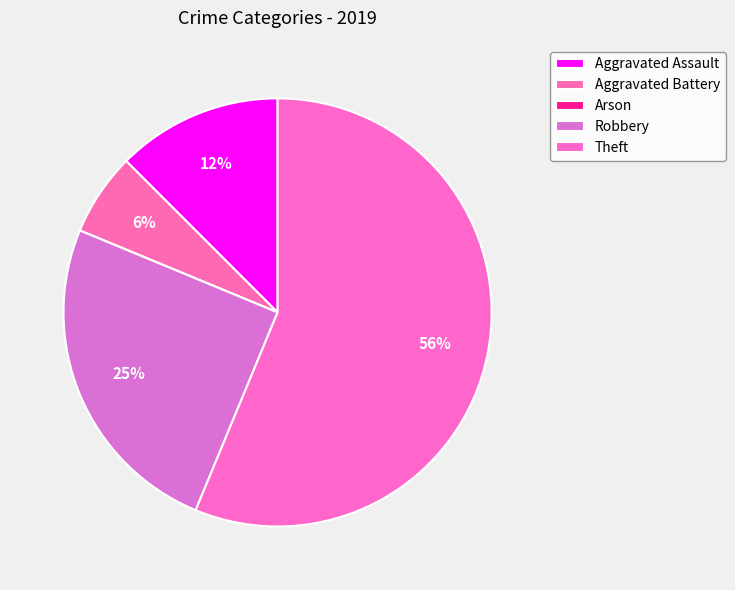

Rank the categories by value from highest to lowest.

Theft, Robbery, Aggravated Assault, Aggravated Battery, Arson